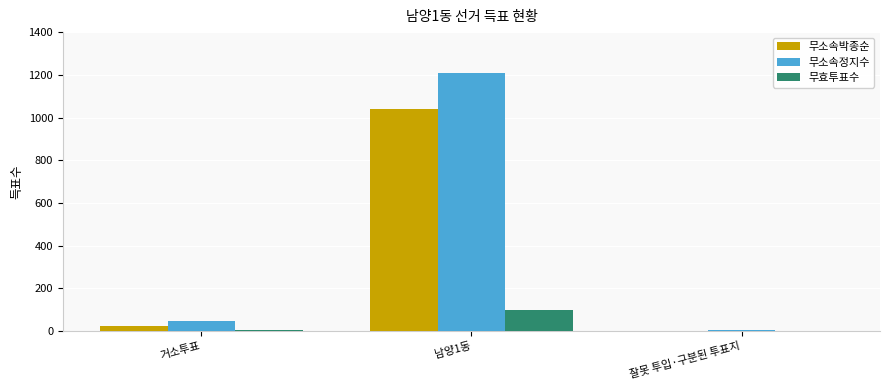

What value does the 무소속박종순 series have at 거소투표?

26